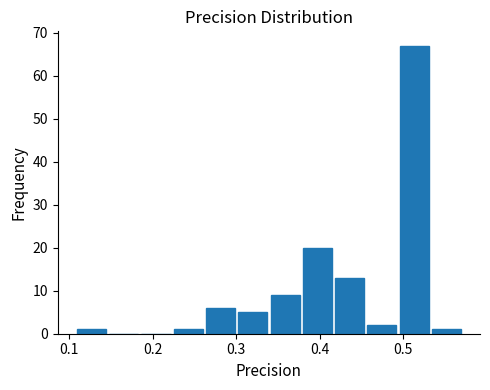

Around what value on the x-axis is the tallest bar? Give the approximate position of its centre, as read against the axis.

0.51